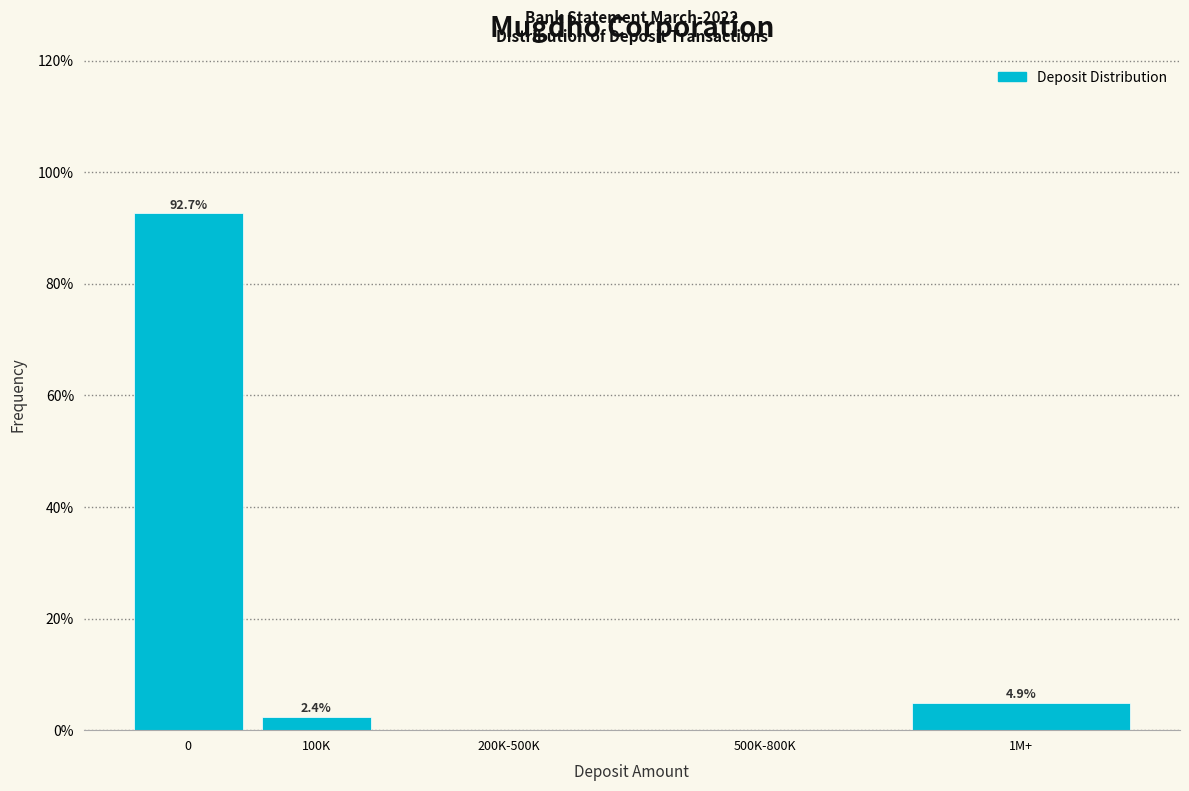

Reading right to left, transcribe all the data shown in this chart.

1M+=4.9	500K-800K=0.0	200K-500K=0.0	100K=2.4	0=92.7